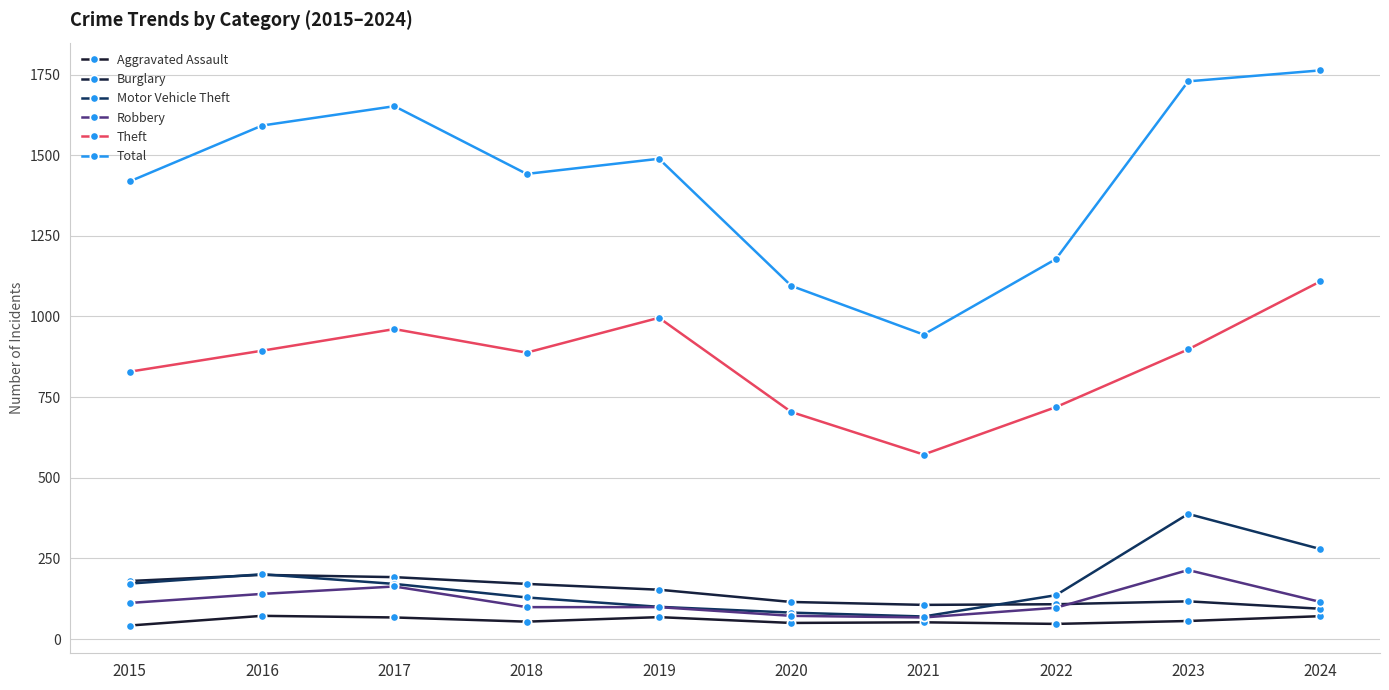

How many series are shown in this chart?

6